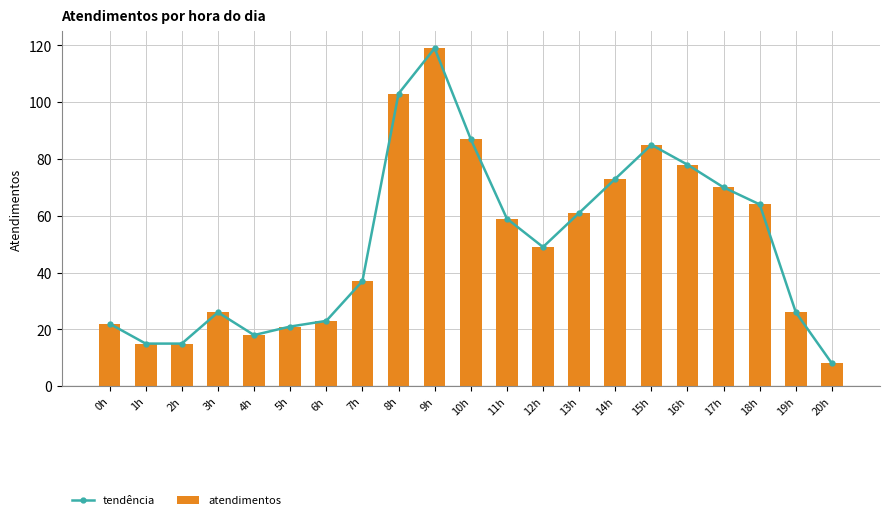

Reading left to right, extract all data points from this chart.

tendência: 22	15	15	26	18	21	23	37	103	119	87	59	49	61	73	85	78	70	64	26	8
atendimentos: 22	15	15	26	18	21	23	37	103	119	87	59	49	61	73	85	78	70	64	26	8